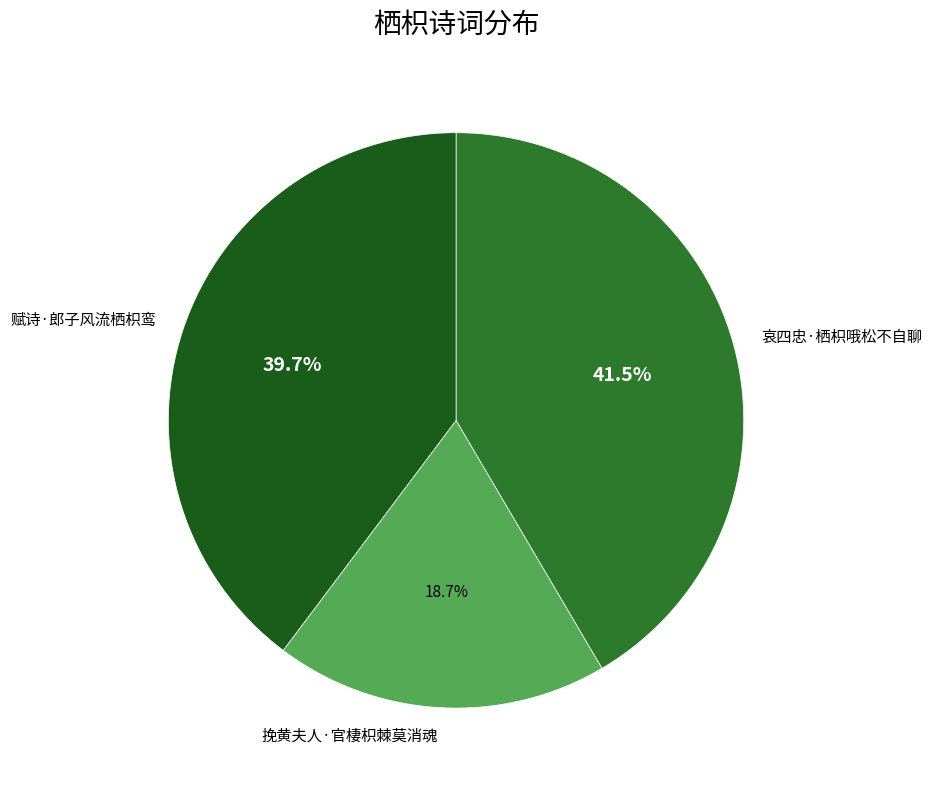

Is there a majority slice in this chart?

No